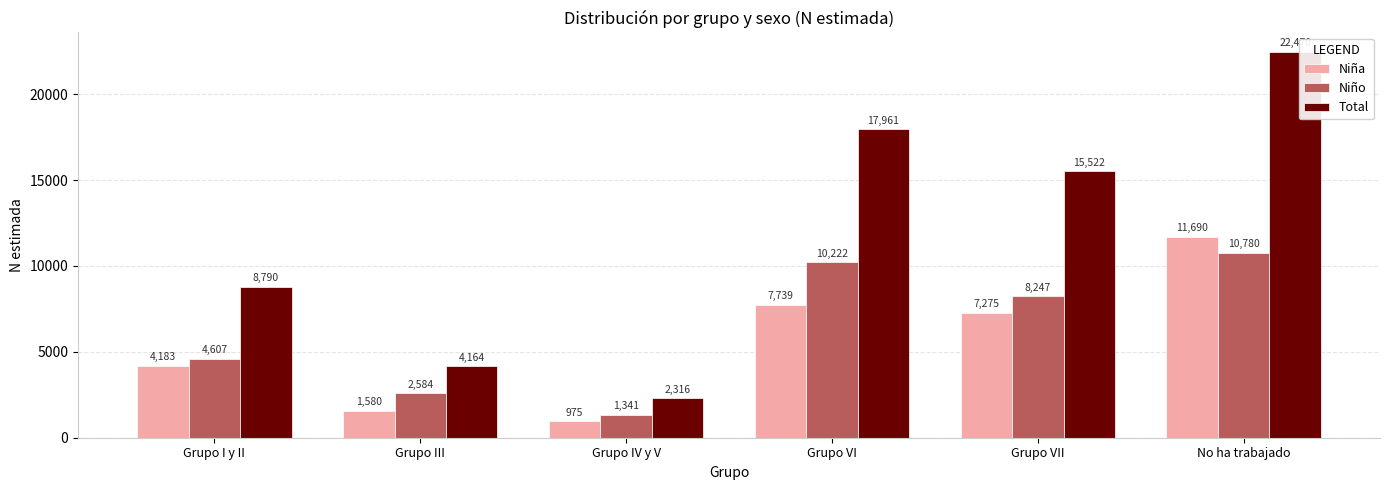

What is the sum of the Total values at Grupo VI and Grupo I y II?

26751